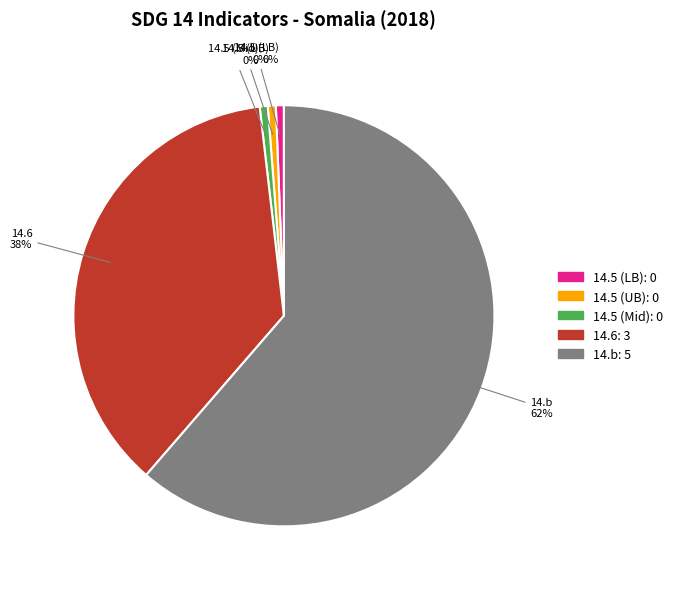

Is the sum of 14.5 (LB) and 14.b greater than half?

Yes